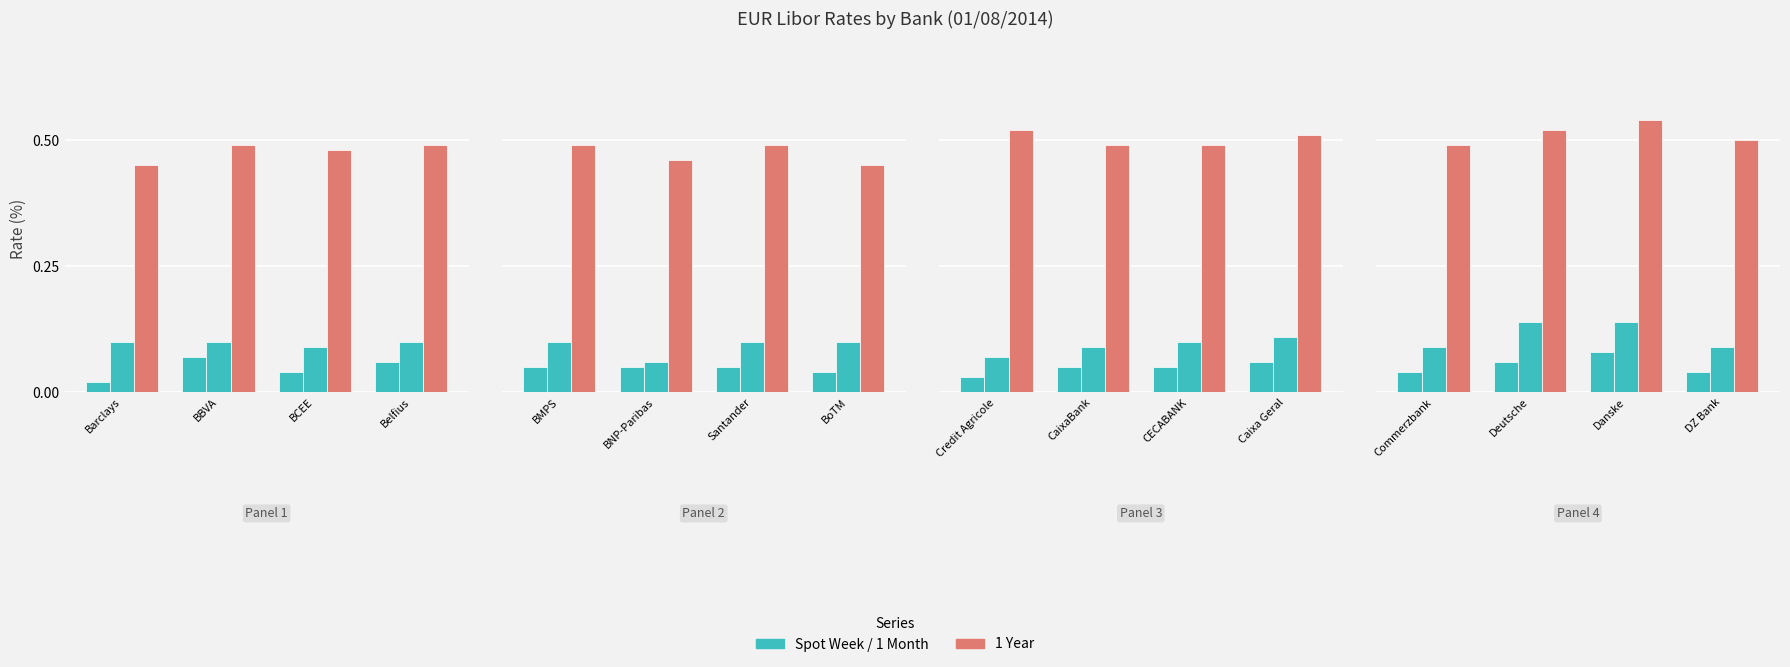

Which series has the largest total across all categories?

1 Year